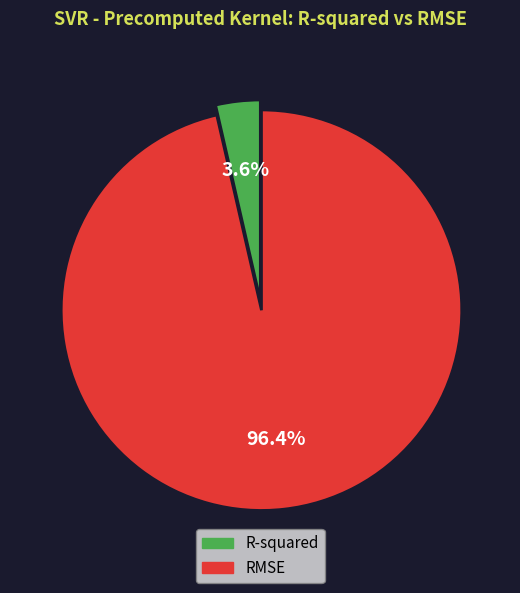

Between RMSE and R-squared, which is larger?

RMSE